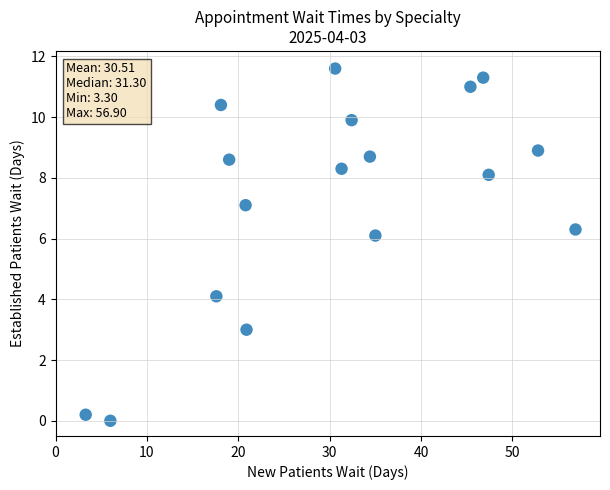

What Y value in the scatter plot is closest to 5?

4.1